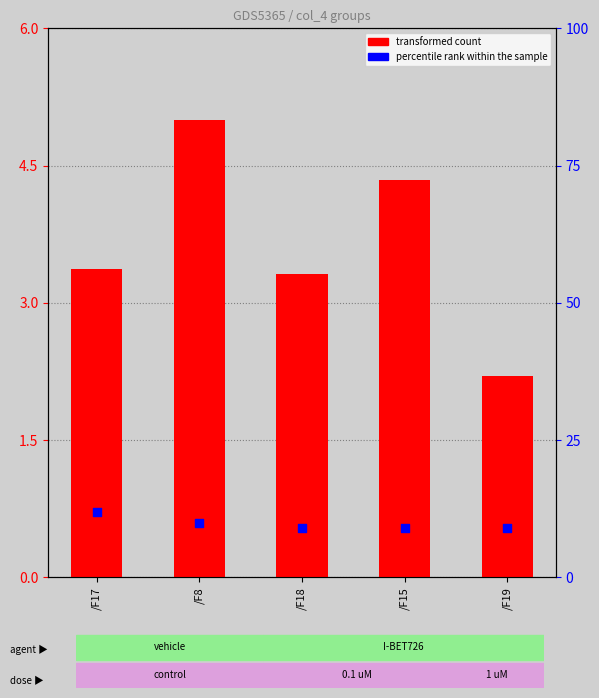

Is the value of transformed count at /F17 greater than the value of percentile rank within the sample at /F15?

No